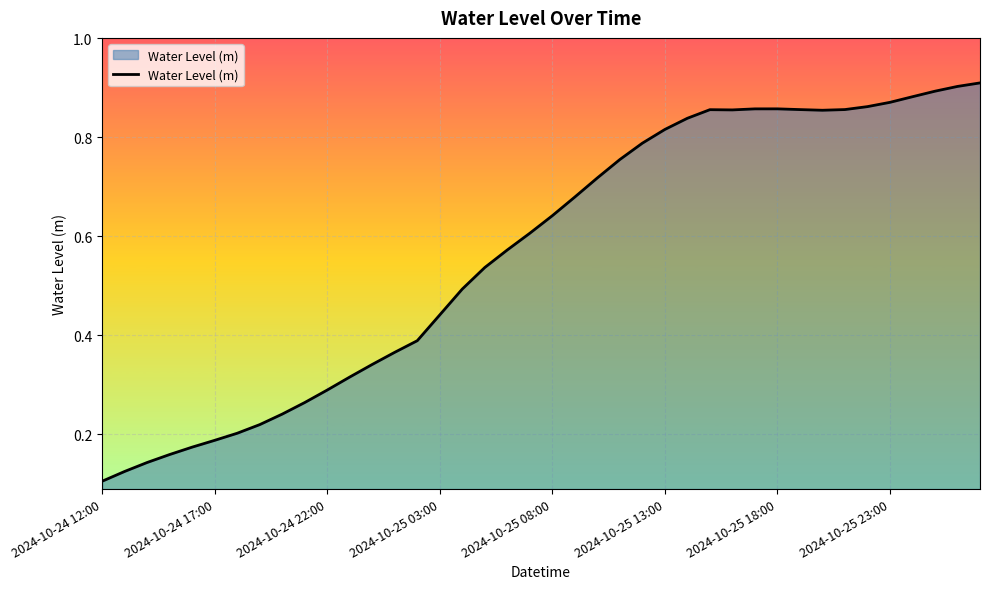

Is this an area chart (filled region under the line)?

Yes